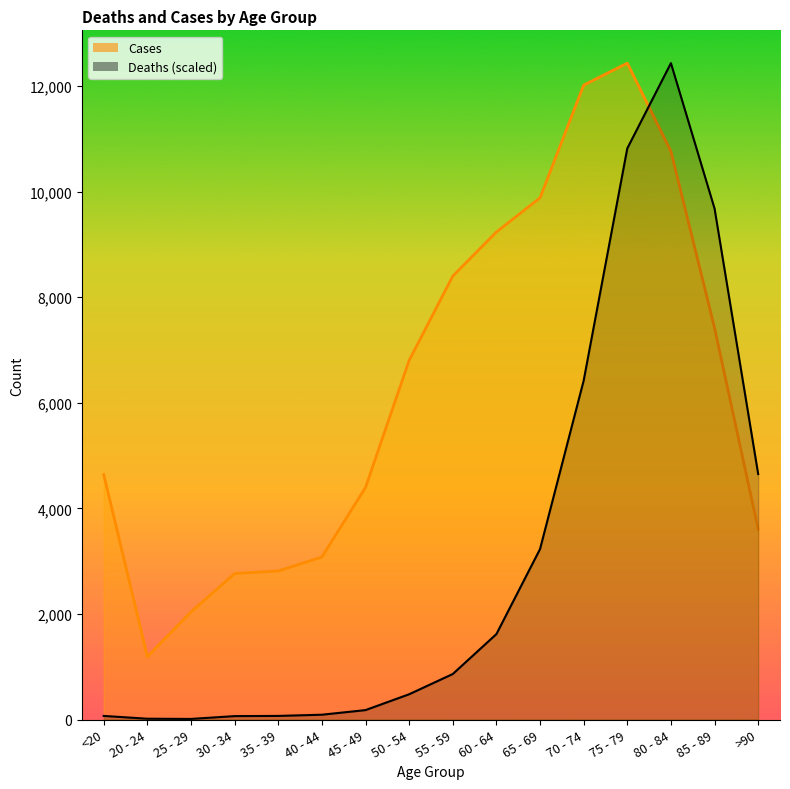

Which category has the lowest value in the Cases line series?

20 - 24